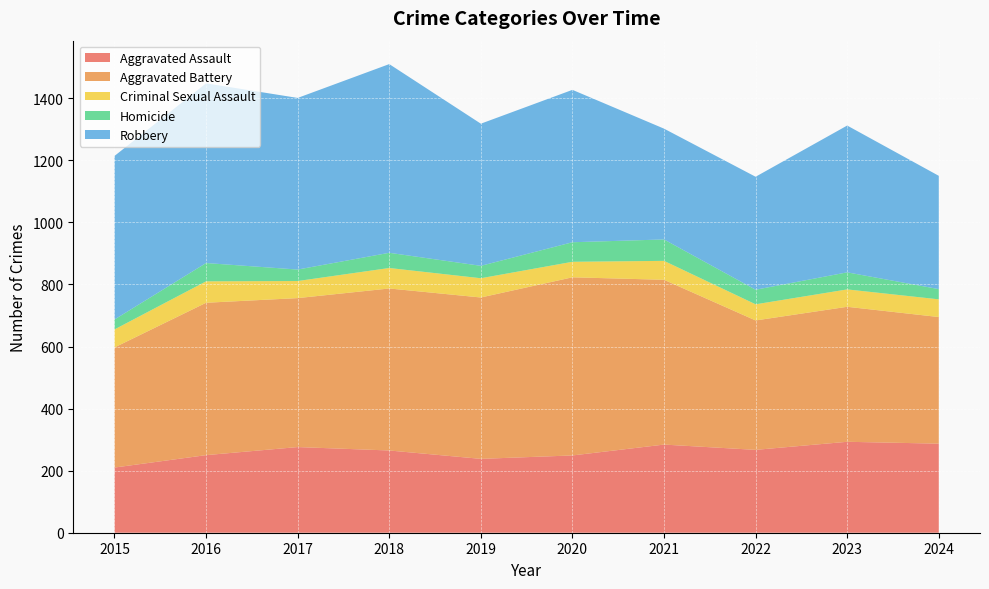

Reading left to right, transcribe all the data shown in this chart.

Aggravated Assault: 210	250	276	265	238	249	284	267	293	287
Aggravated Battery: 387	491	480	522	520	574	531	417	435	408
Criminal Sexual Assault: 58	69	55	66	62	50	61	52	56	57
Homicide: 32	59	37	49	40	63	69	47	55	33
Robbery: 527	579	553	608	458	491	357	364	473	365